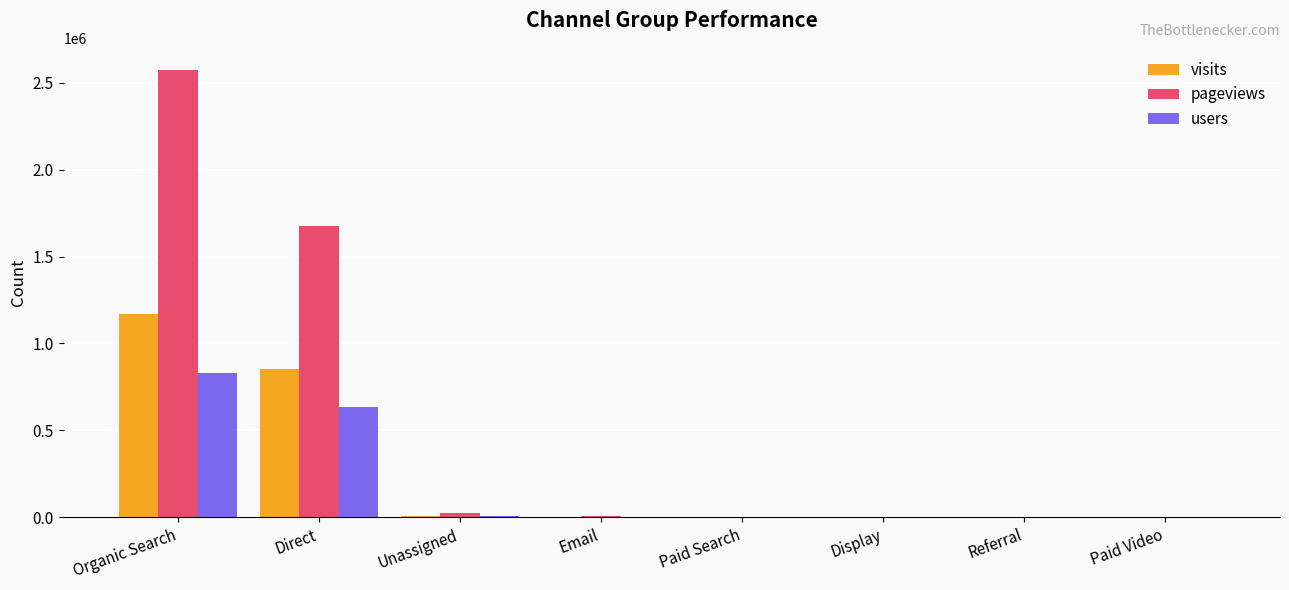

What are all the series names shown in the legend?

visits, pageviews, users